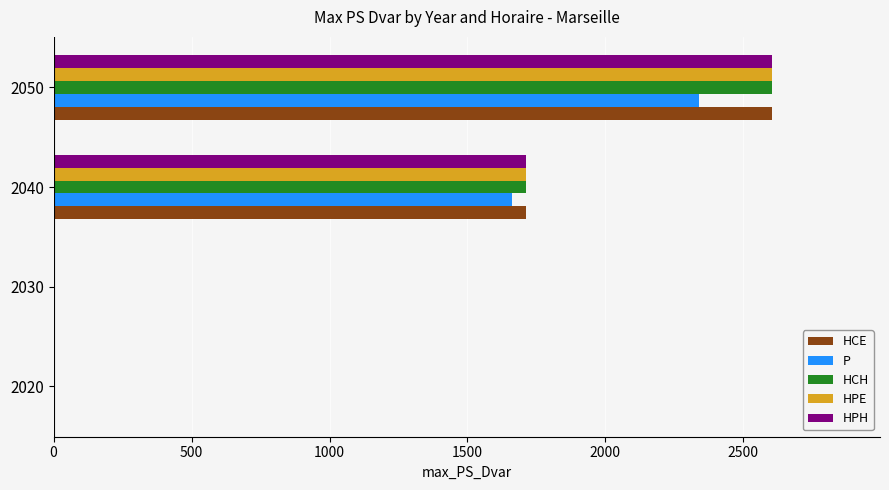

Is the value of HCH at 2020 greater than the value of P at 2050?

No